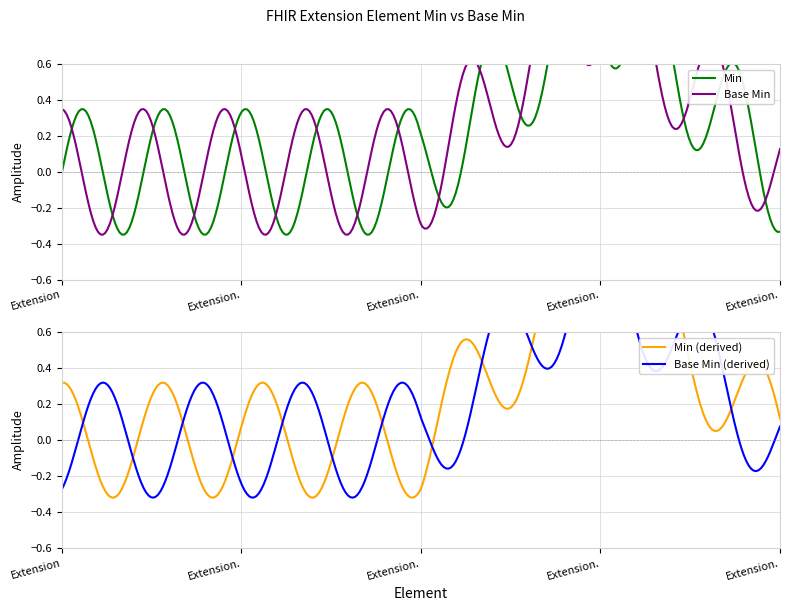

The Base Min series shows 0 at Extension.value[x]. True or false?

True